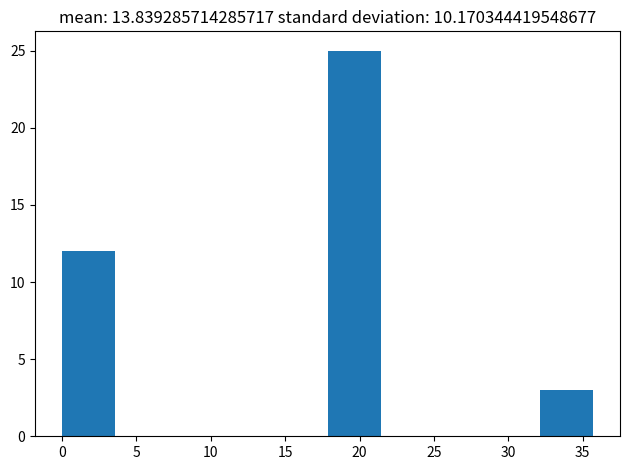

Reading left to right, transcribe this chart: for each bar, give the range it covers on the x-axis and its height. Neither the bar edges nor the heights are printed on the chart, so give them approximately, as read against the axes.

0.0 to 3.5: 12
3.5 to 7.0: 0
7.0 to 10.5: 0
10.5 to 14.5: 0
14.5 to 18.0: 0
18.0 to 21.5: 25
21.5 to 25.0: 0
25.0 to 28.5: 0
28.5 to 32.0: 0
32.0 to 35.5: 3